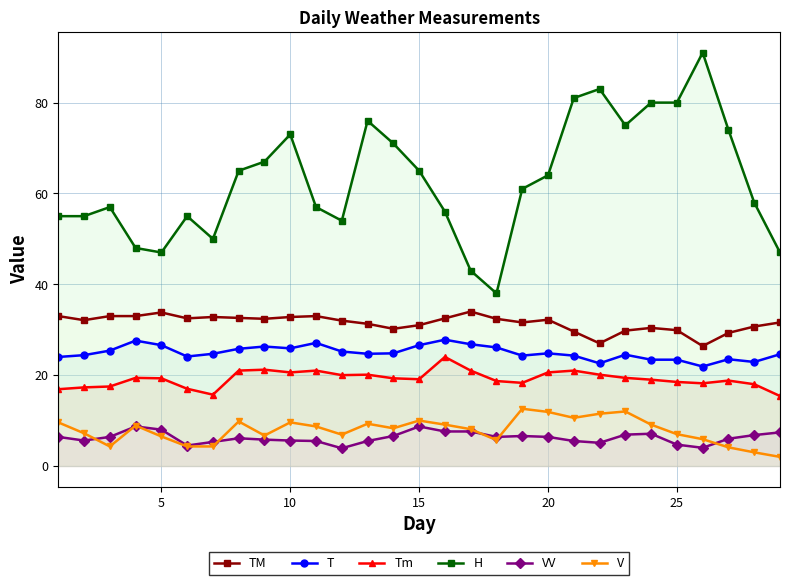

What is the highest value of the TM series?

34.0